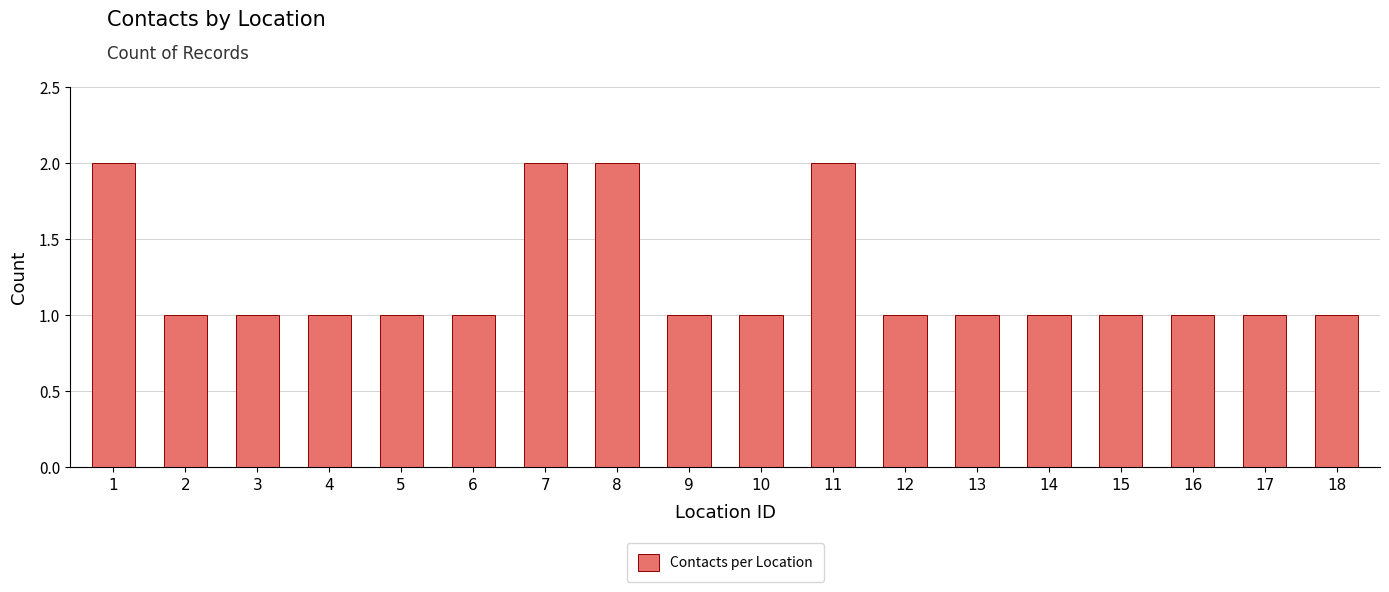

Does the chart contain any negative values?

No